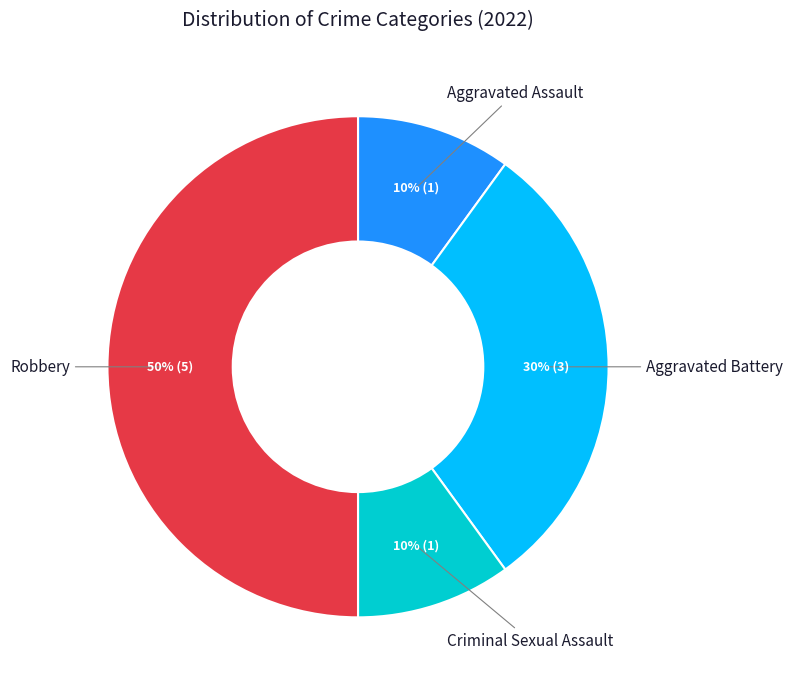

How many segments does this pie chart have?

4